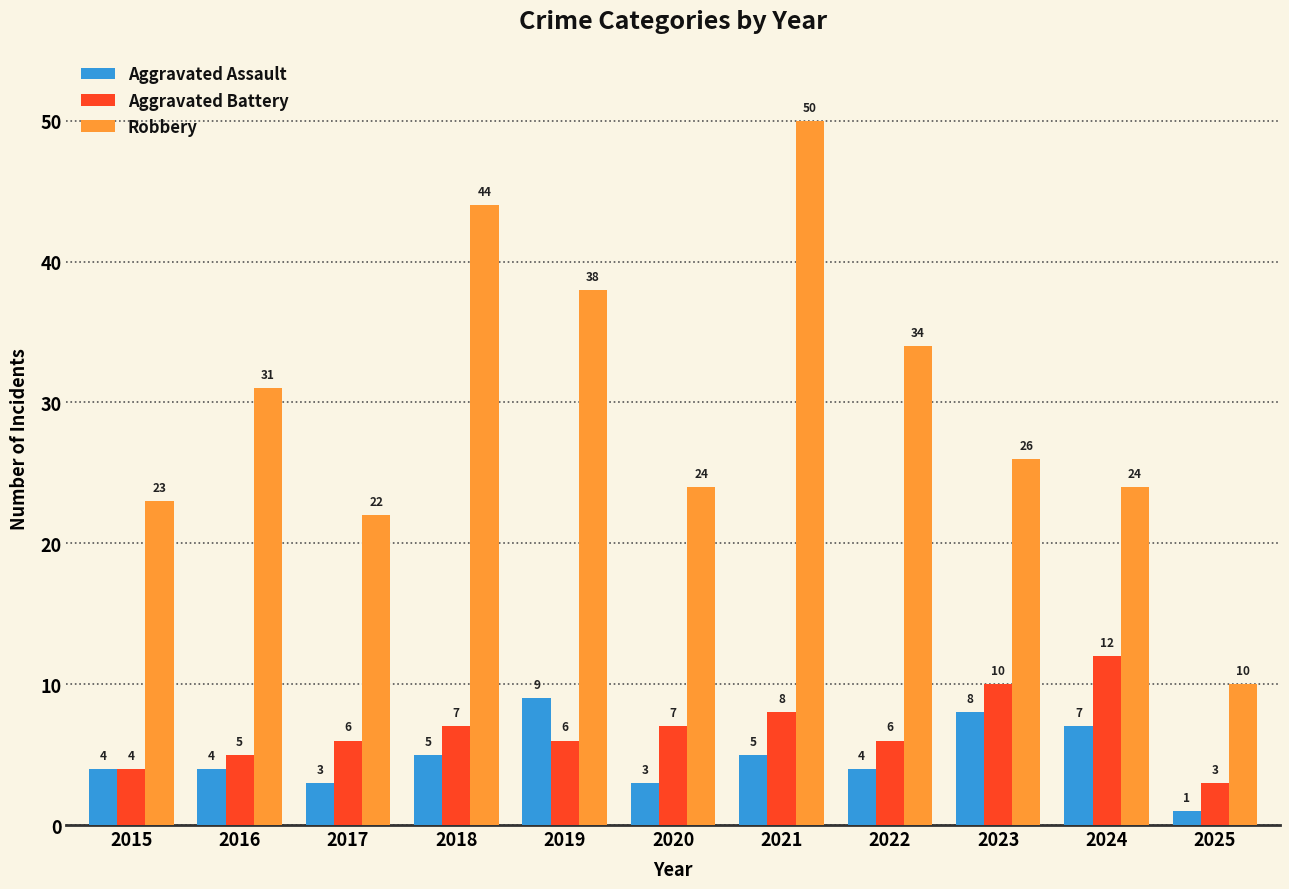

How many bars are there in each group?

3